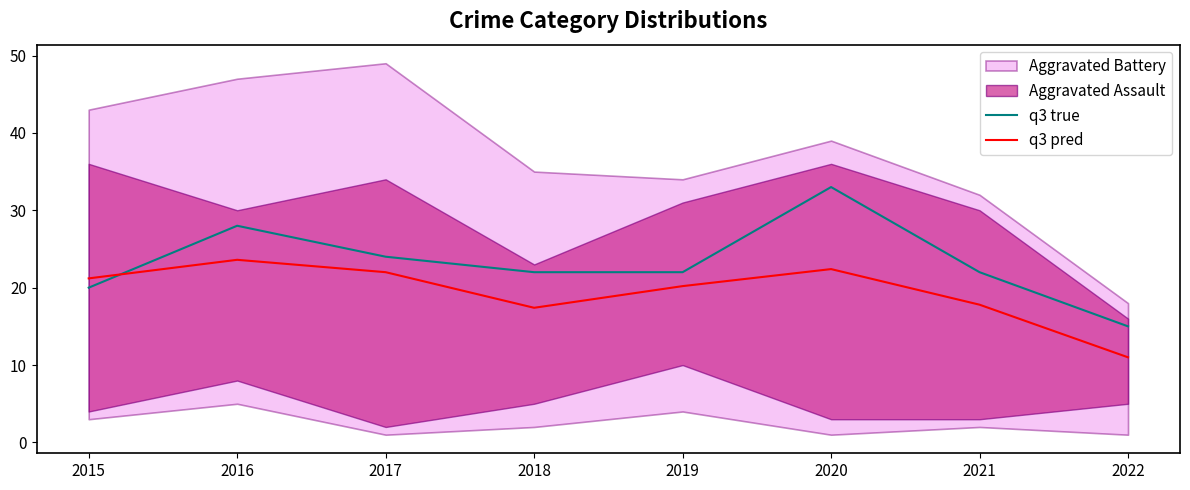

True or false: q3 pred has a value of 21.2 at 2015.

True